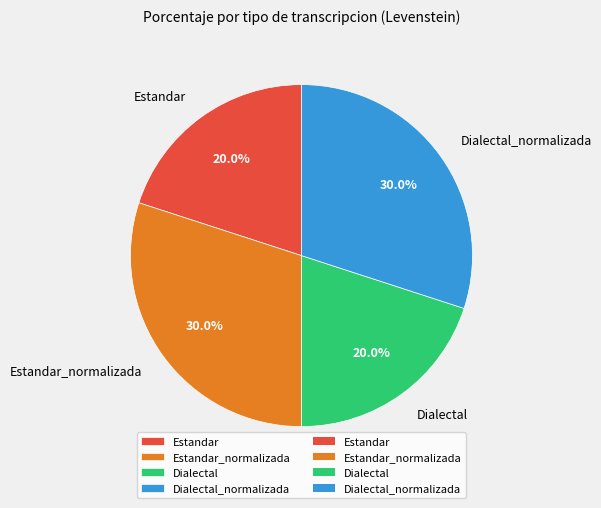

Is there a majority slice in this chart?

No